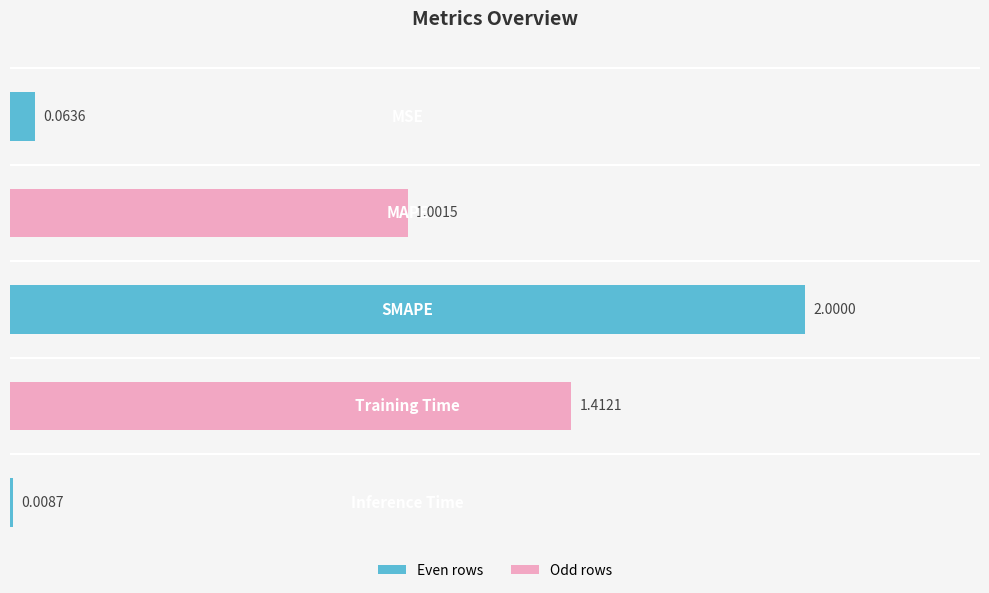

What is the difference between the maximum and second lowest values?

1.9